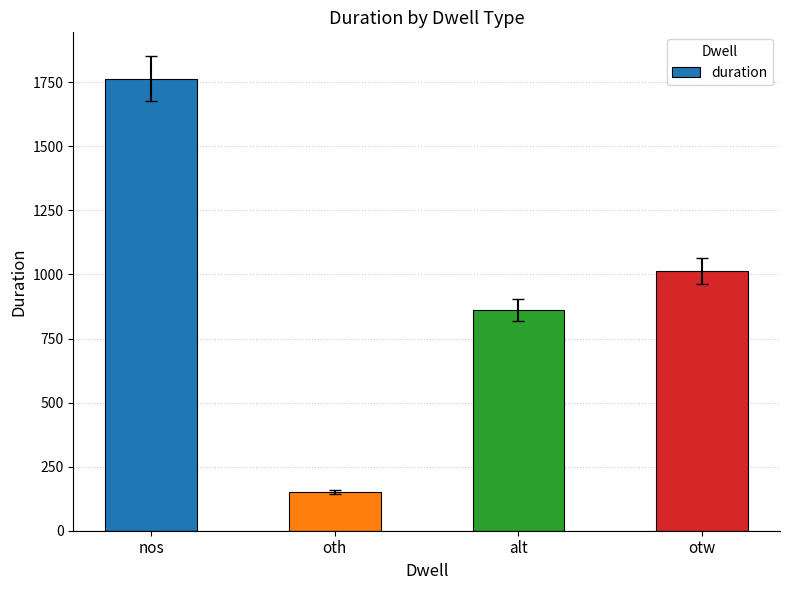

What is the sum of all values?

3788